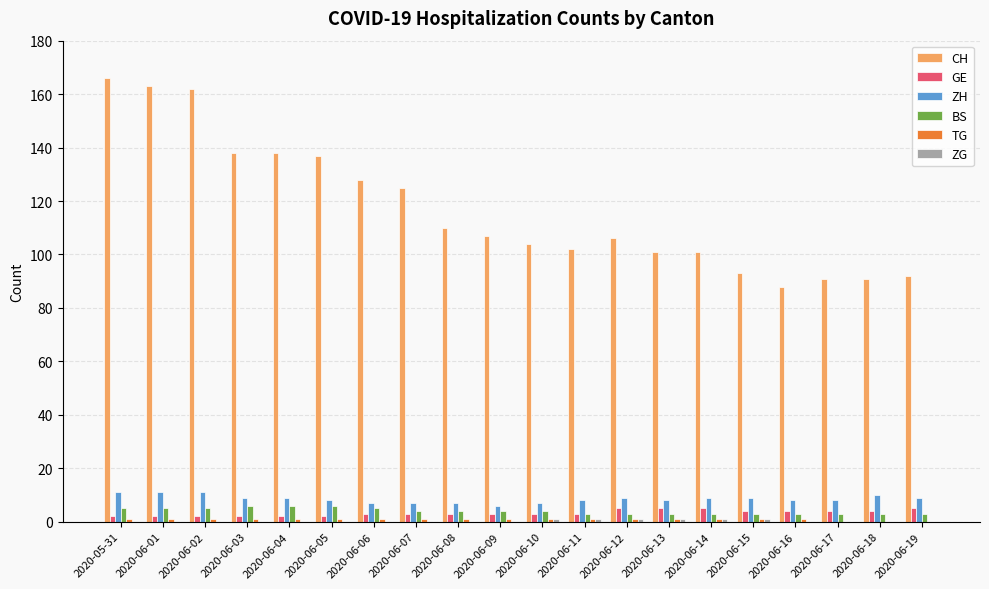

What is the sum of all GE values?

66